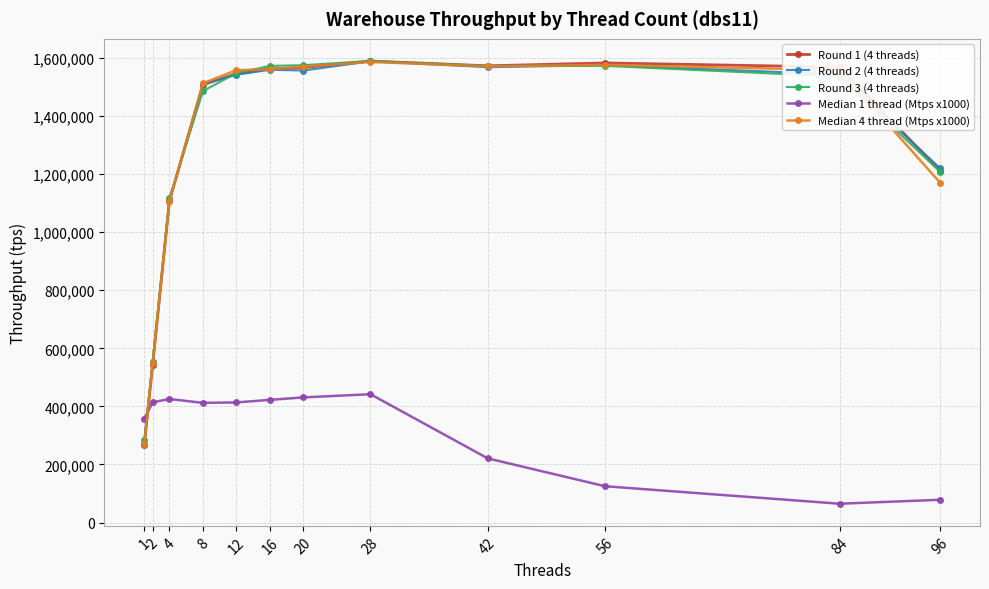

The value of Round 3 (4 threads) at 96 is 444389. True or false?

False